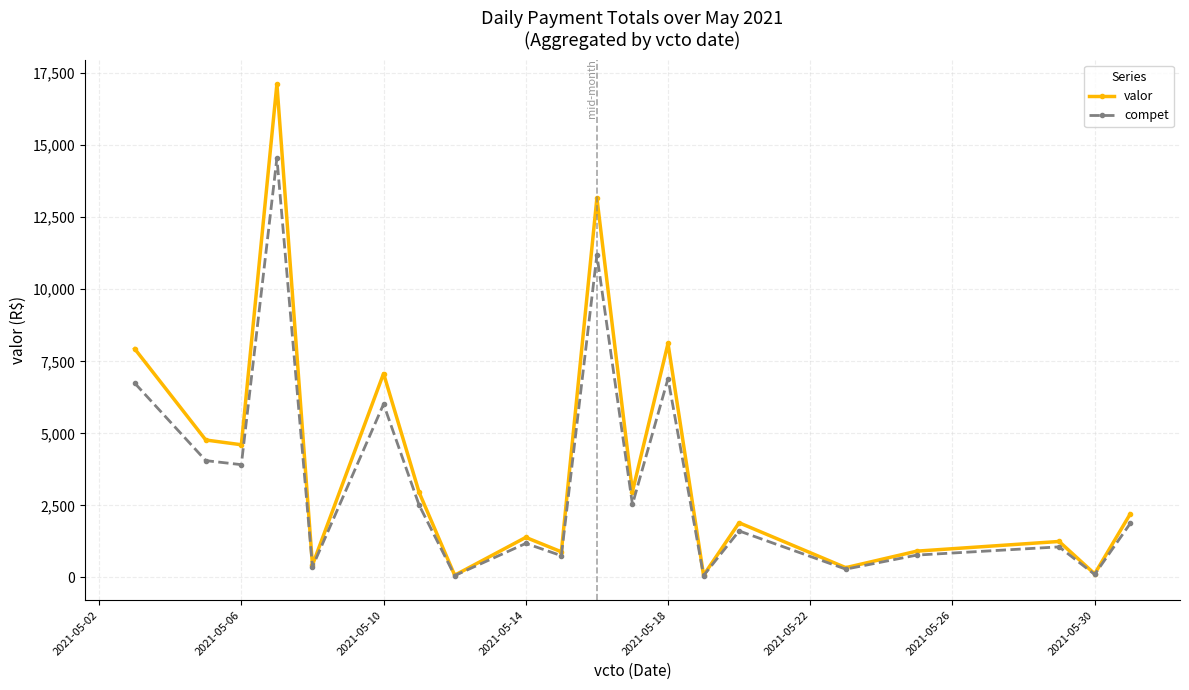

Which series has the widest spread of values?

valor